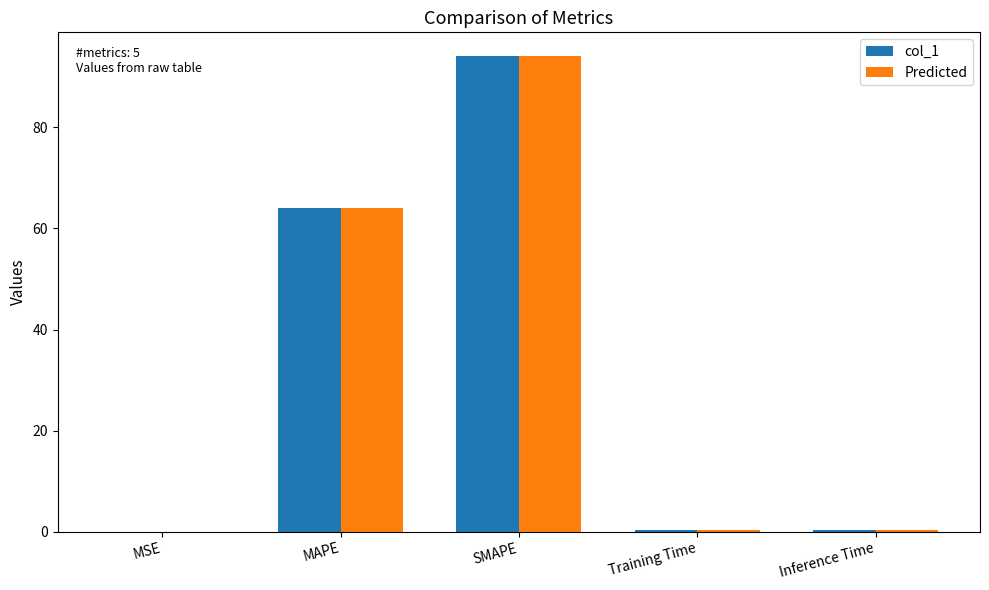

At which category is the sum across all series the highest?

SMAPE